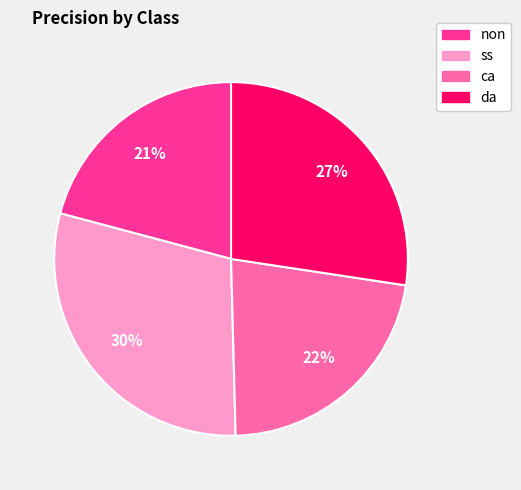

To the nearest percent, what is the average slice percentage?

25%